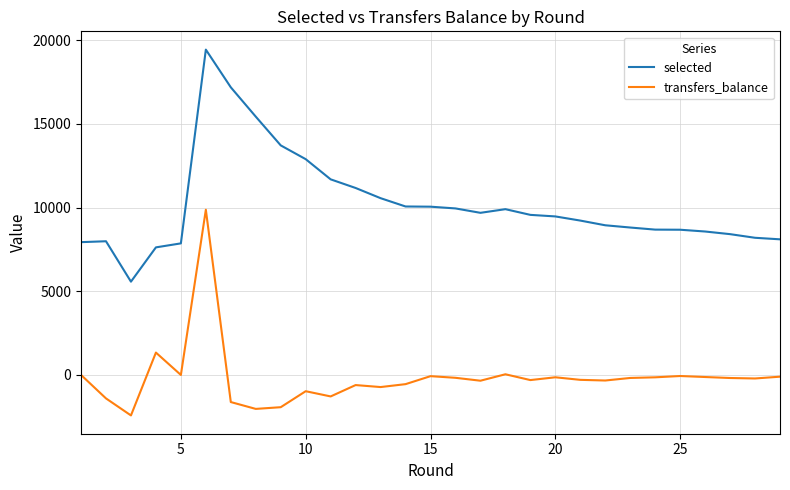

Which series has the largest total across all categories?

selected